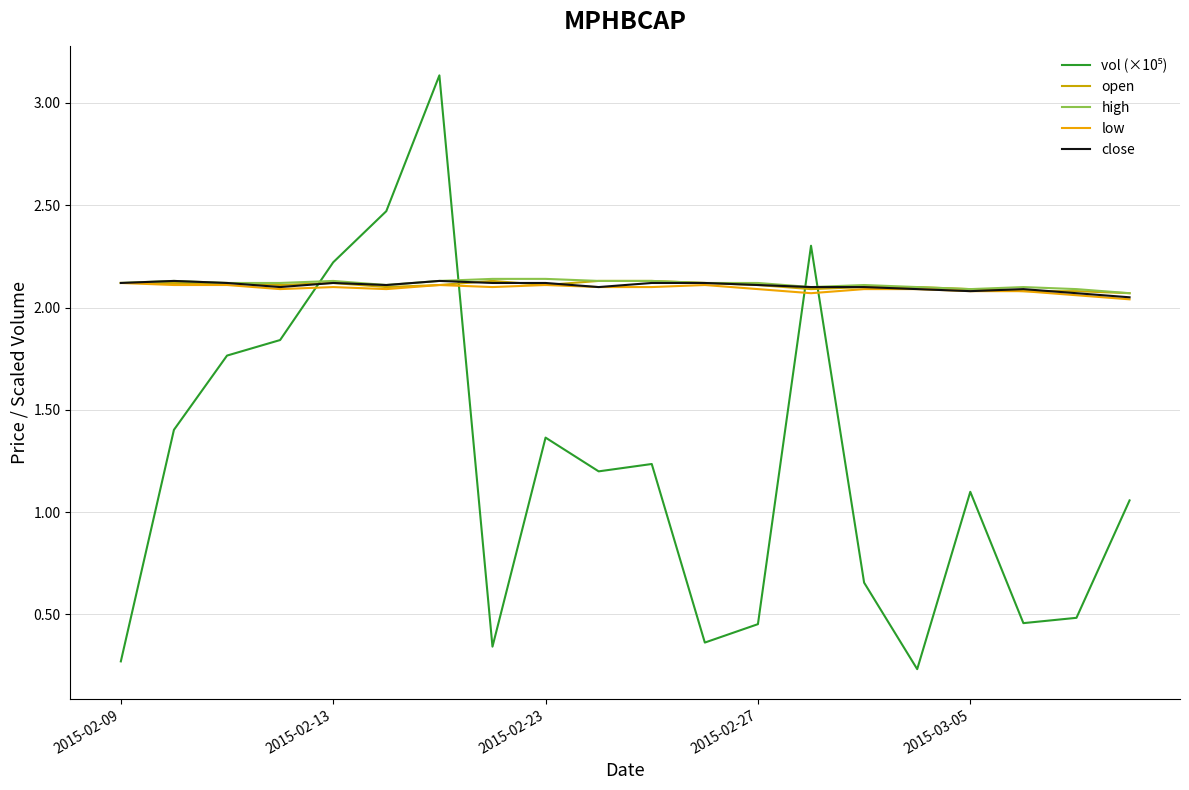

What is the difference between the second highest and minimum values in the low series?

0.1